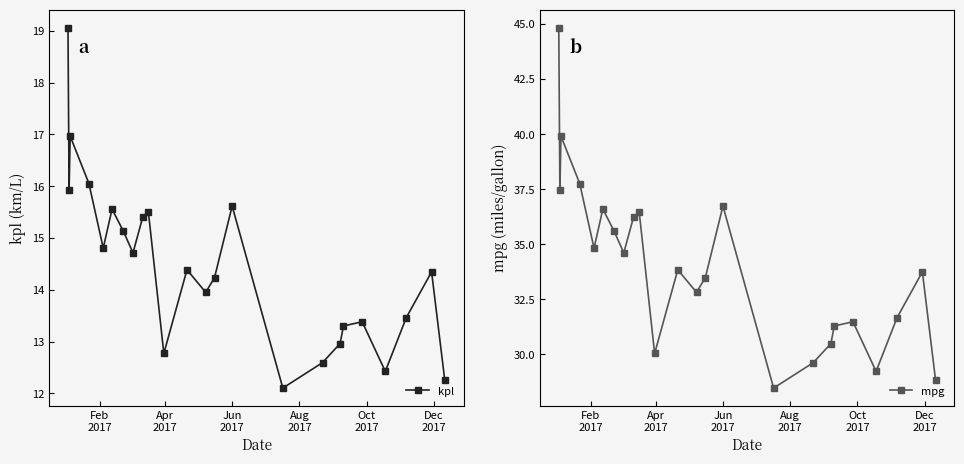

In kpl, how many points are higher than both neighbors (excluding endpoints)?

7